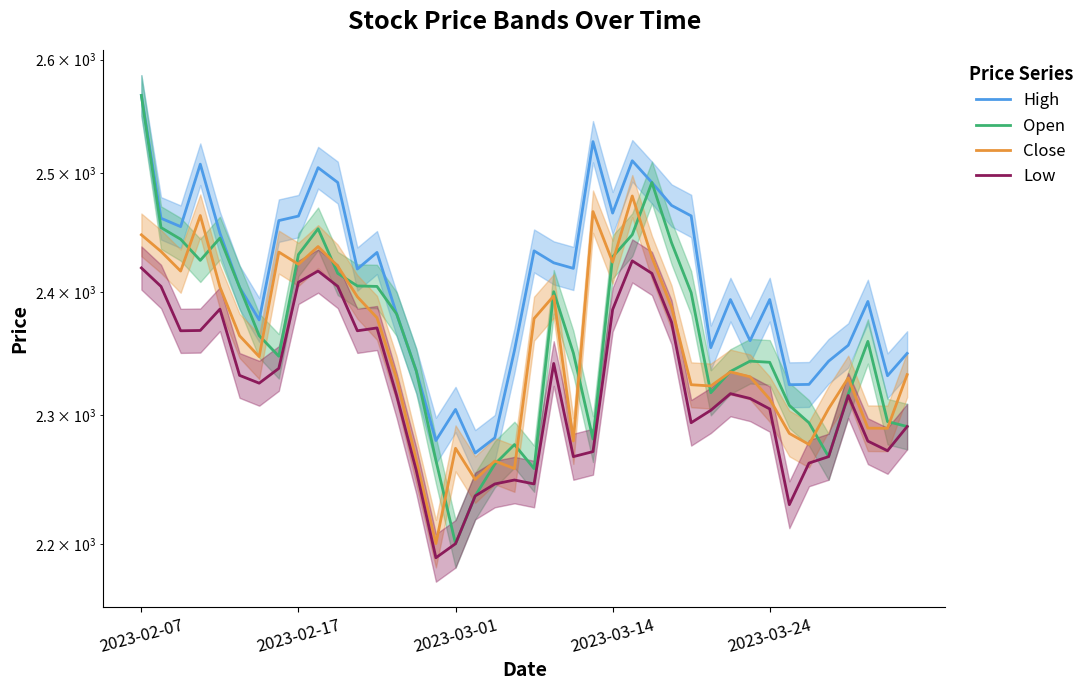

True or false: Open and Low cross at least once.

False